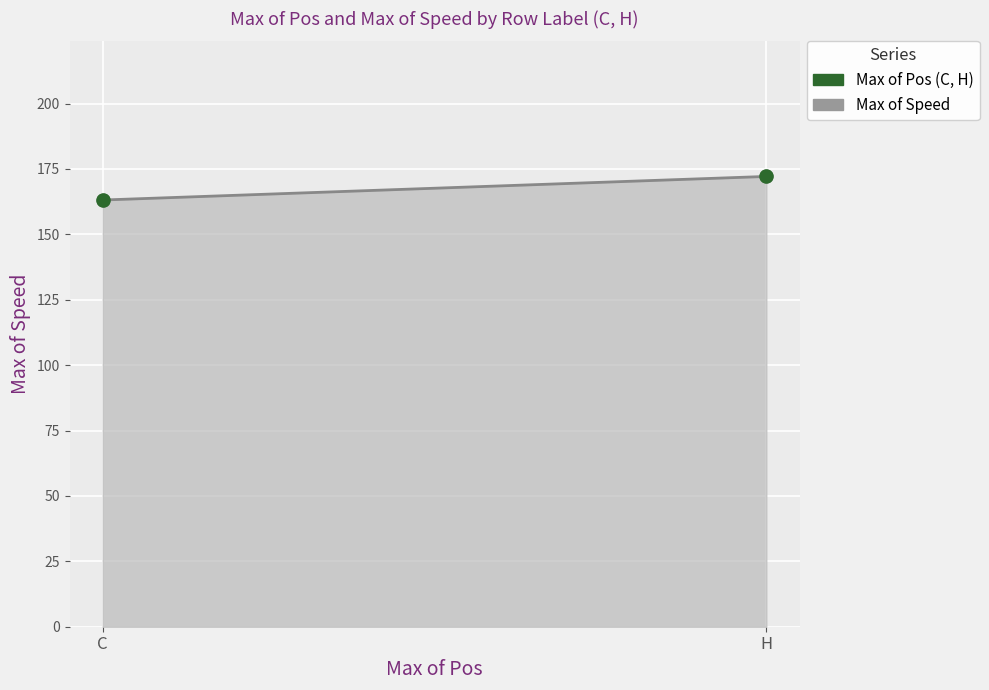

What is the average Y value?

167.6